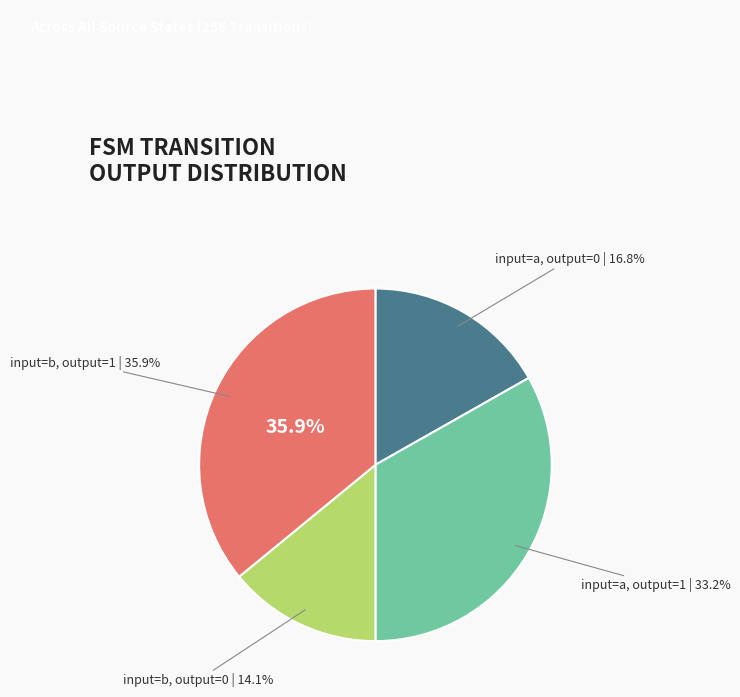

The output=1, input=a slice represents 18% of the pie. True or false?

False